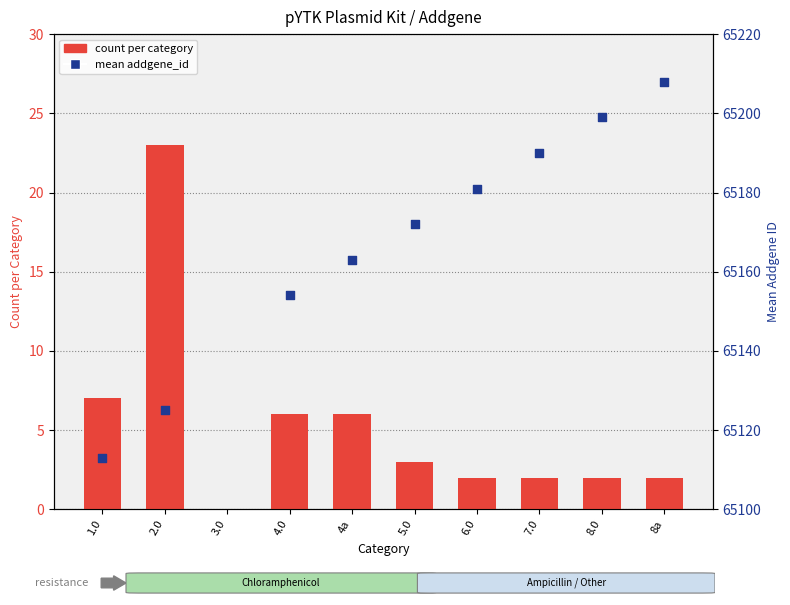

Between 6.0 and 3.0, which is larger?

6.0